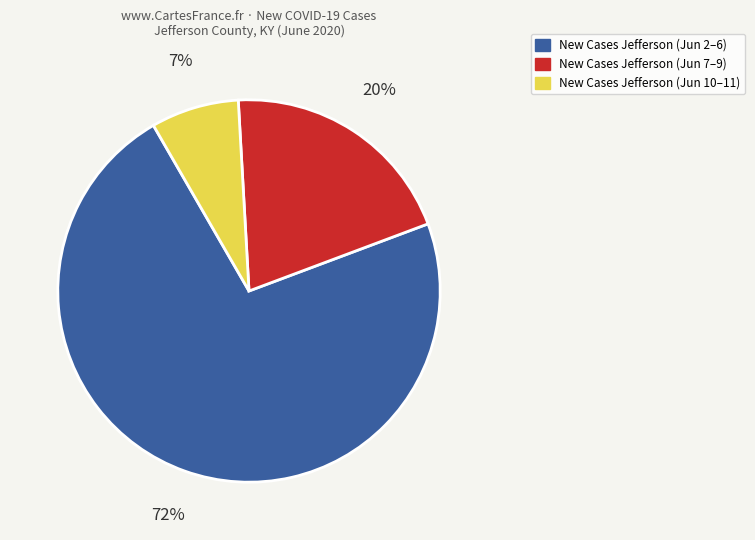

Count the number of slices in the pie.

3